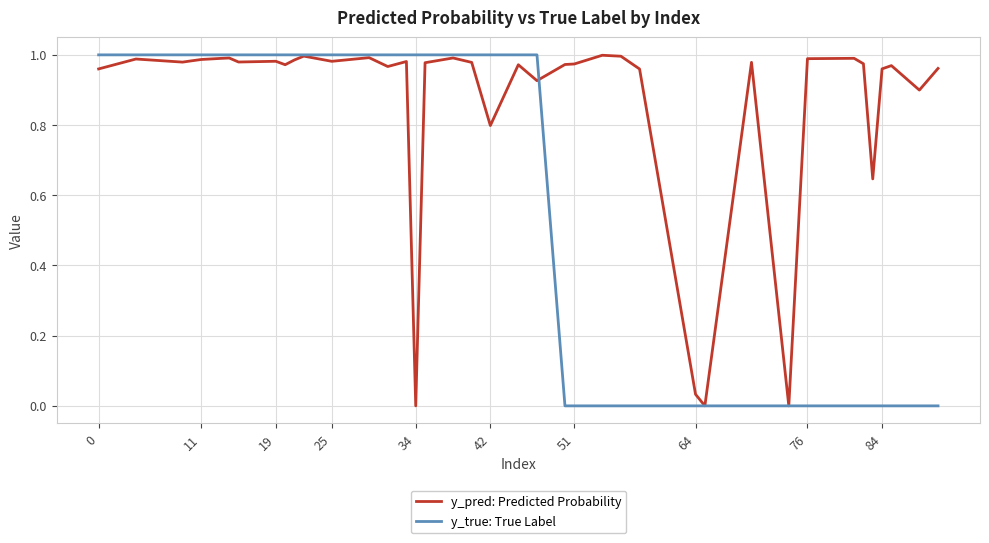

Rank the series by their average value, from lowest to highest.

y_true: True Label, y_pred: Predicted Probability